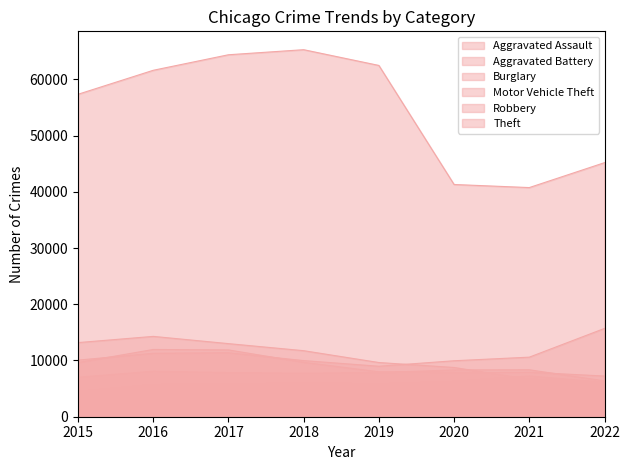

What is the total value across all series at 2018?

110426